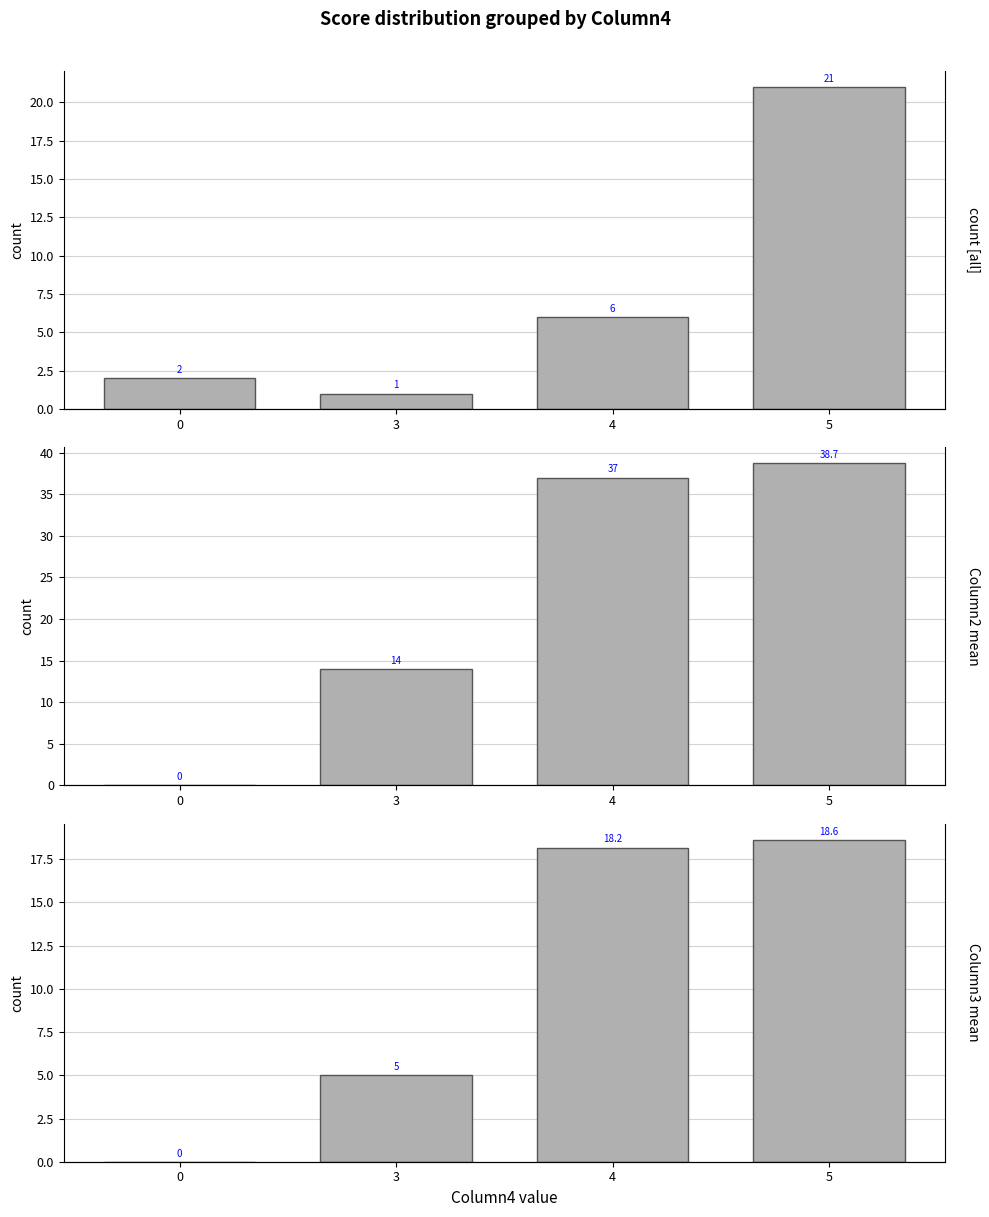

What is the sum of the Column2 mean values at 0 and 3?

14.0